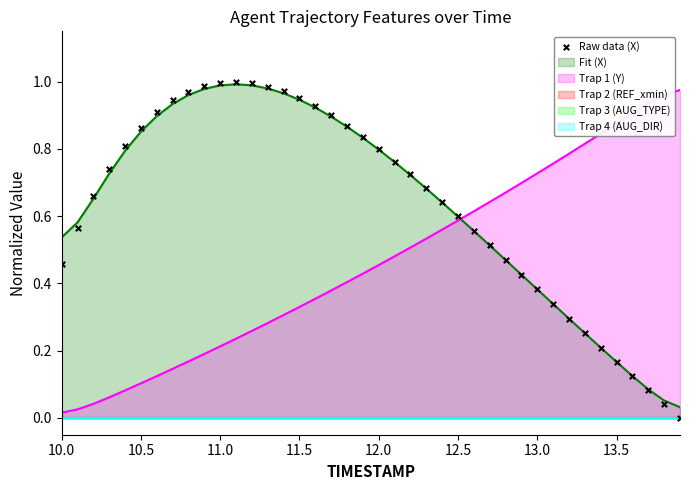

Is it true that Fit (X) equals 0.8 at 12.0?

True